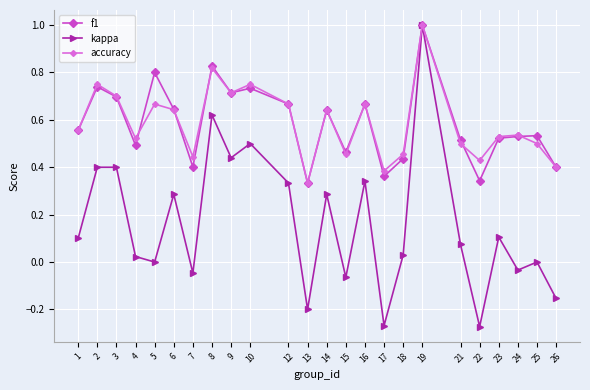

The value of accuracy at 6 is 0.2. True or false?

False